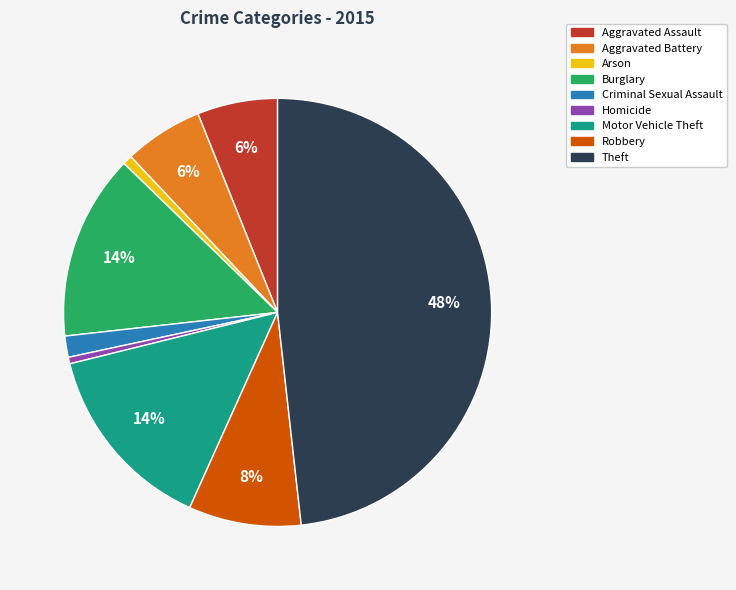

Combined, do Robbery and Aggravated Battery account for over 50%?

No